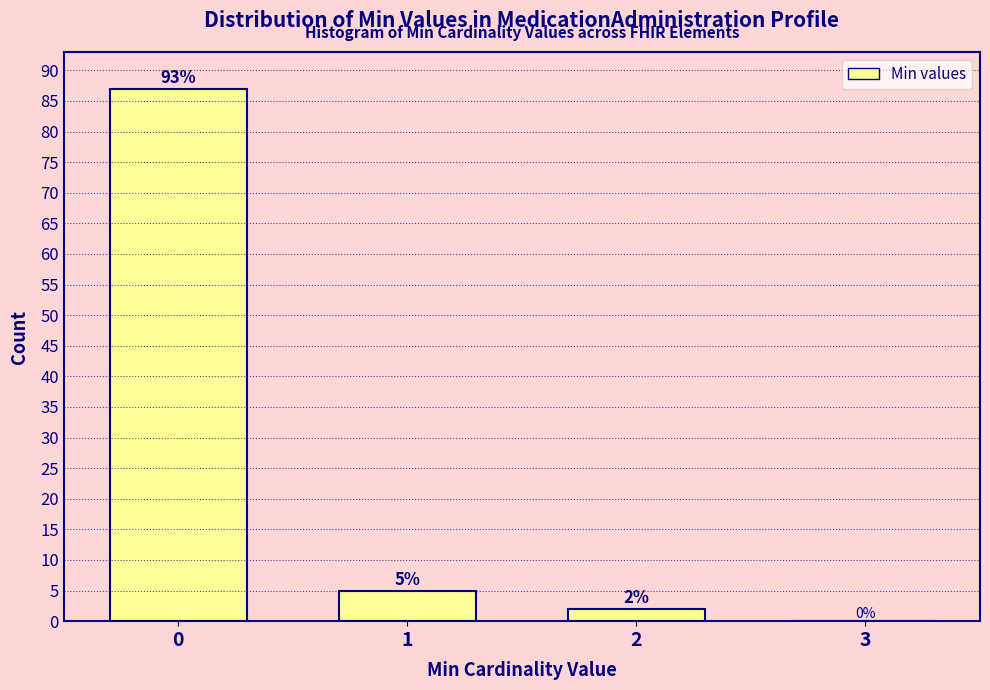

Reading right to left, transcribe all the data shown in this chart.

3=0	2=2	1=5	0=87